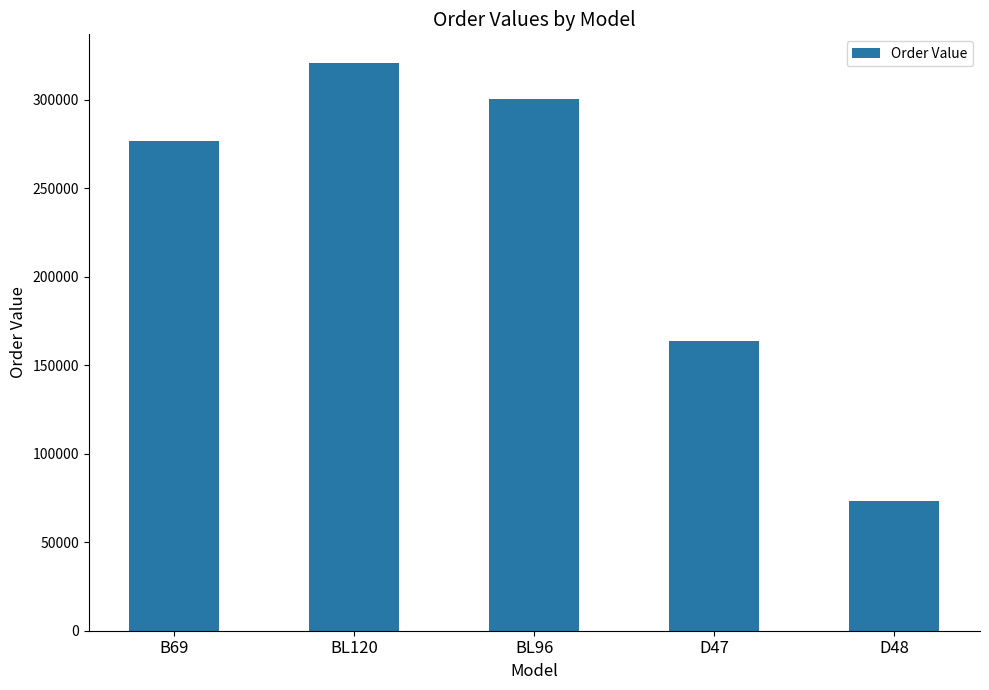

How many series are shown in this chart?

1